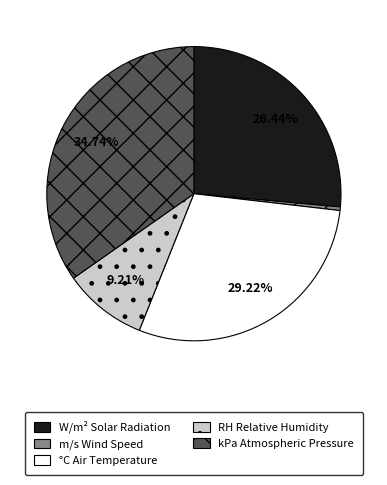

Is it true that RH Relative Humidity is 9% of the pie?

True